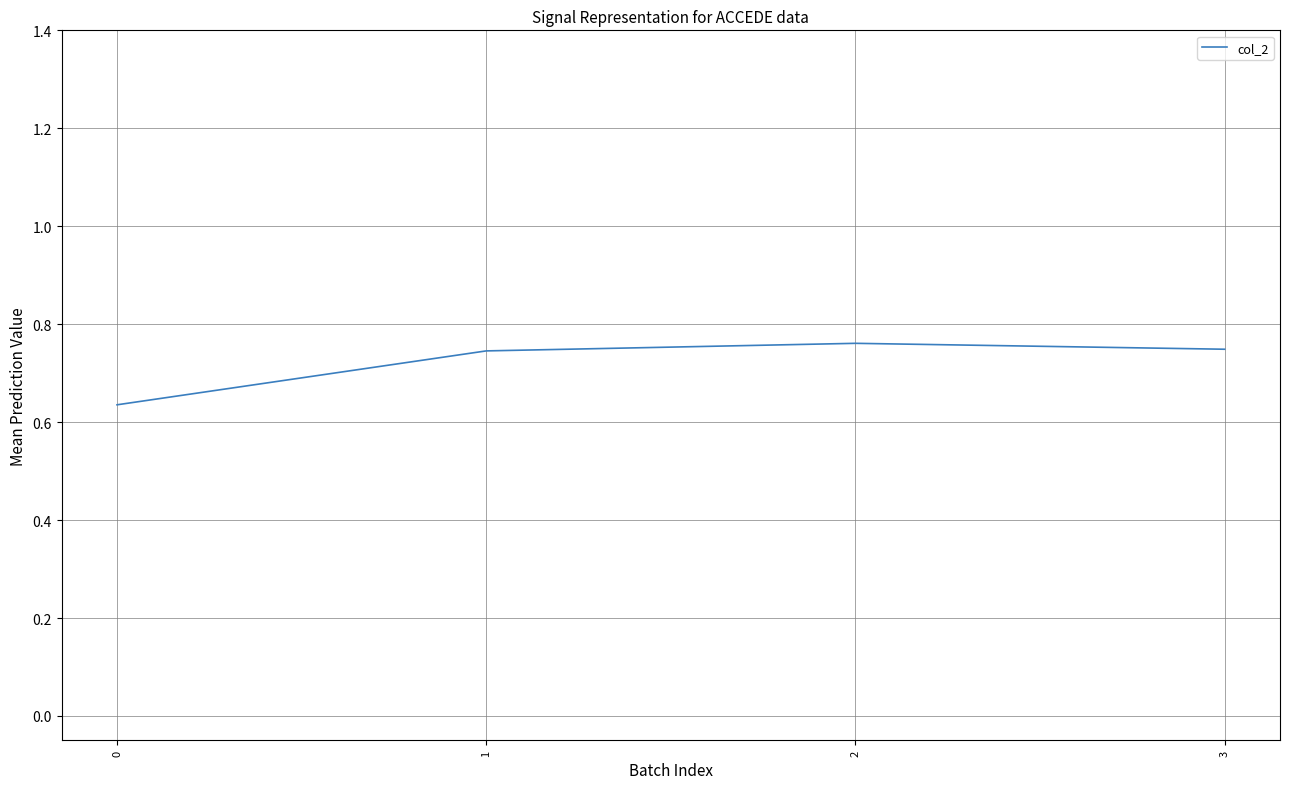

True or false: the data shows 1.0 at 0.

False